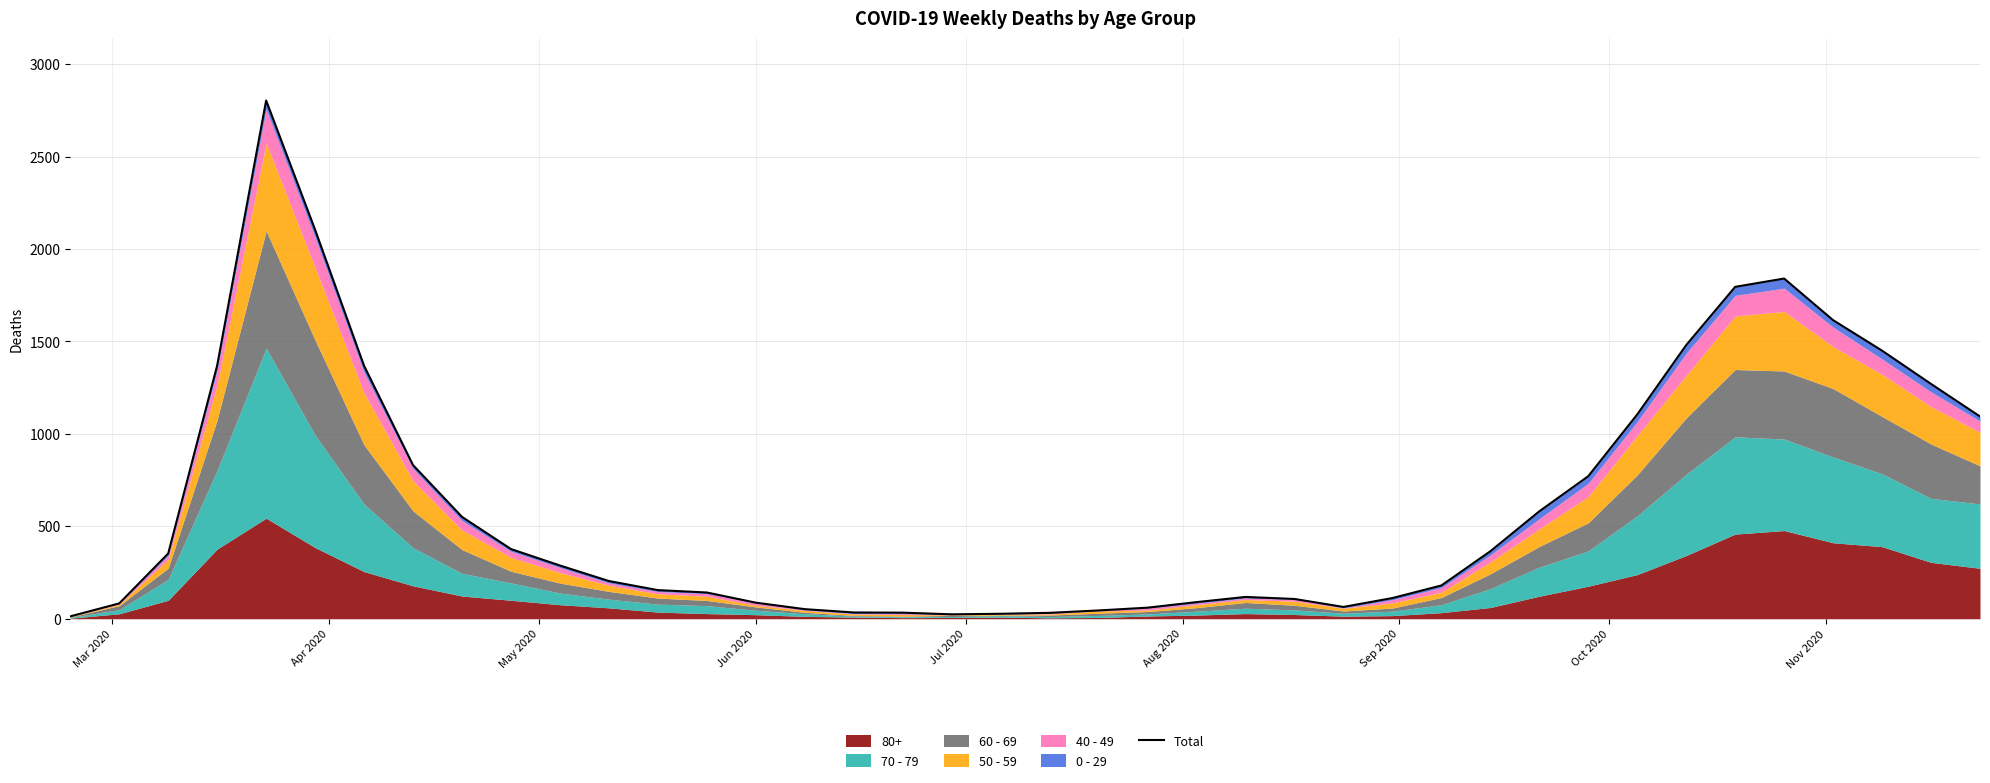

How many values exceed 288?

19